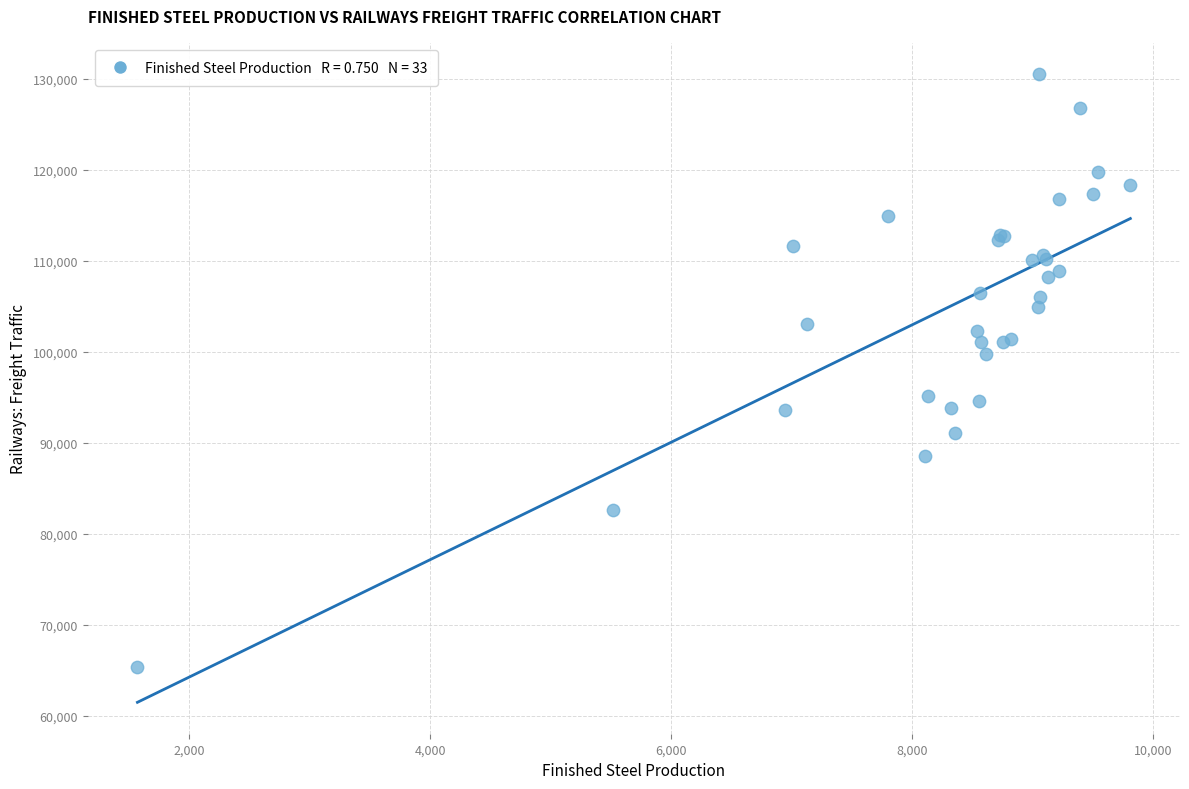

What Y value in the scatter plot is closest to 97945?

99740